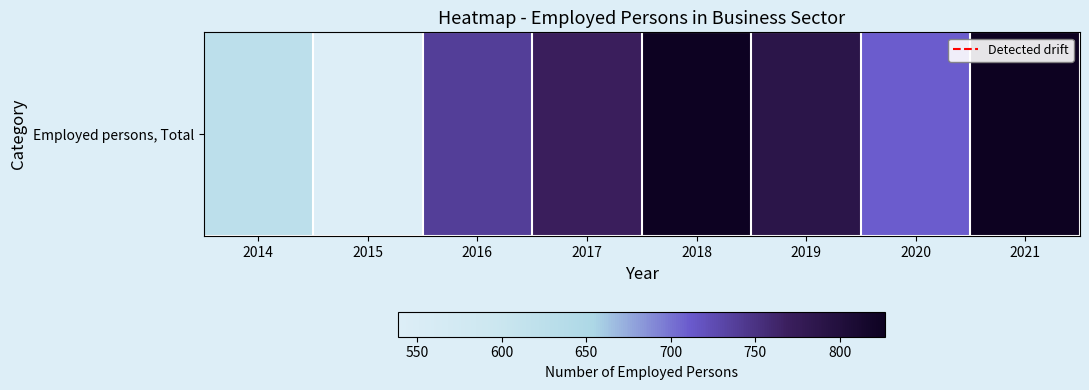

What is the change in value from 2016 to 2019?

+49.0